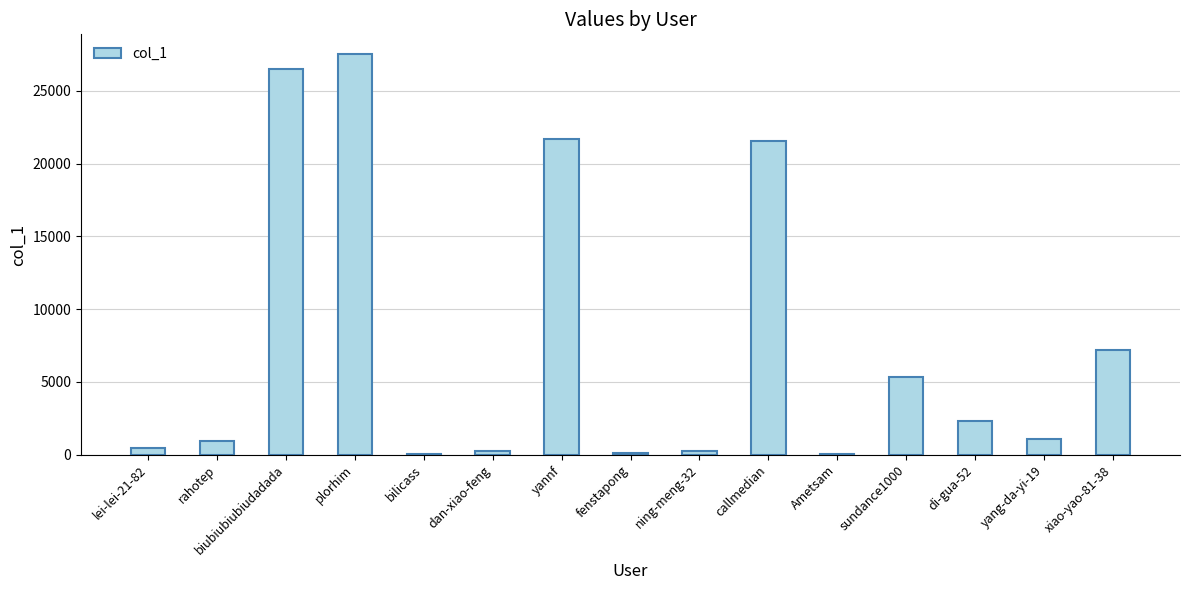

How many distinct data groups are displayed?

1